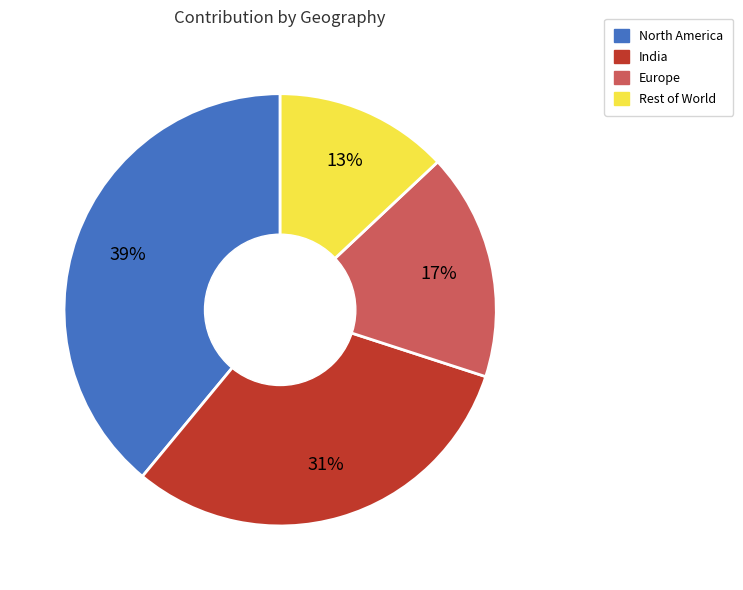

Is the sum of Europe and Rest of World greater than half?

No